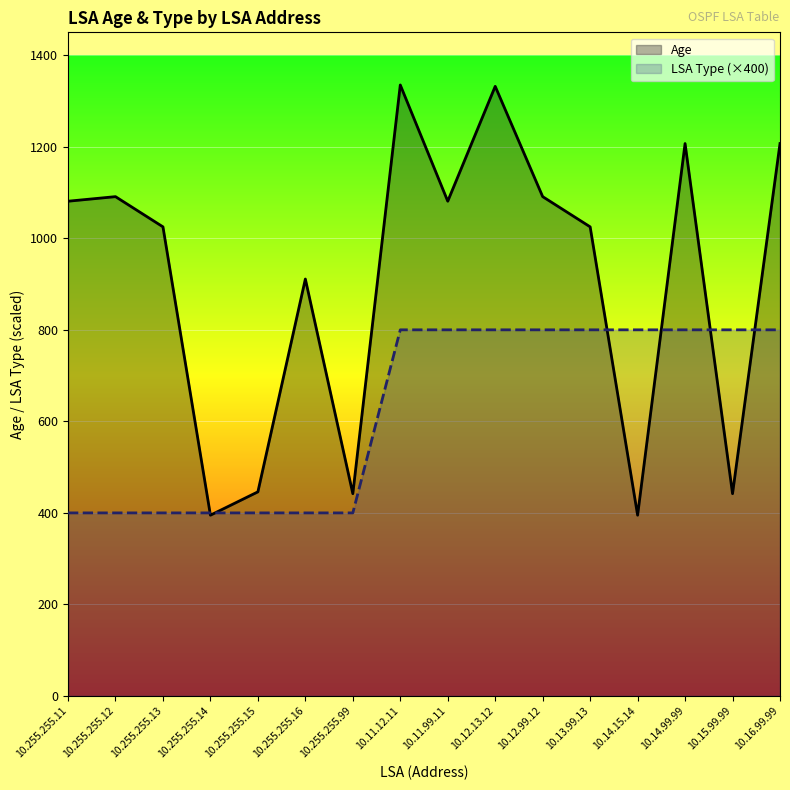

At which label does Age reach its peak?

10.11.12.11